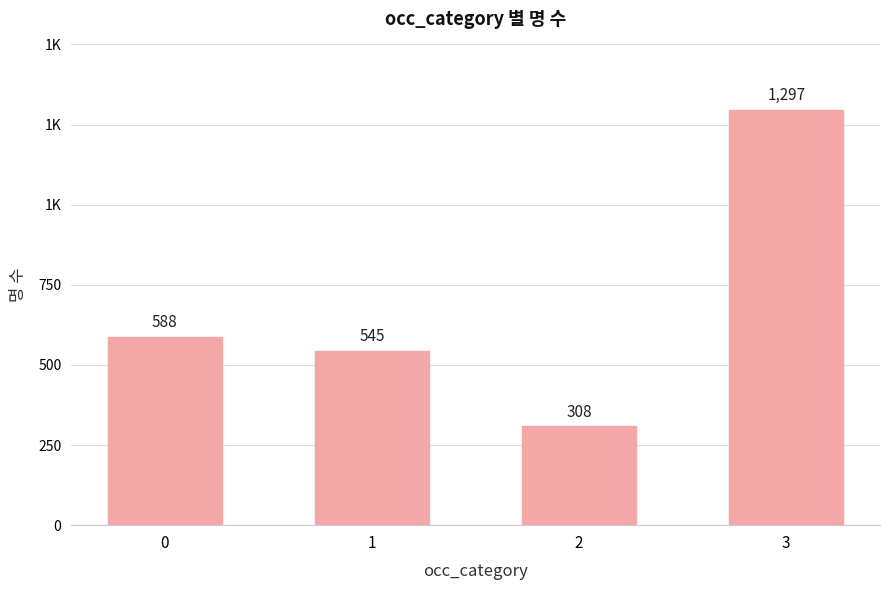

What is the value of the 1st bar from the left?

588